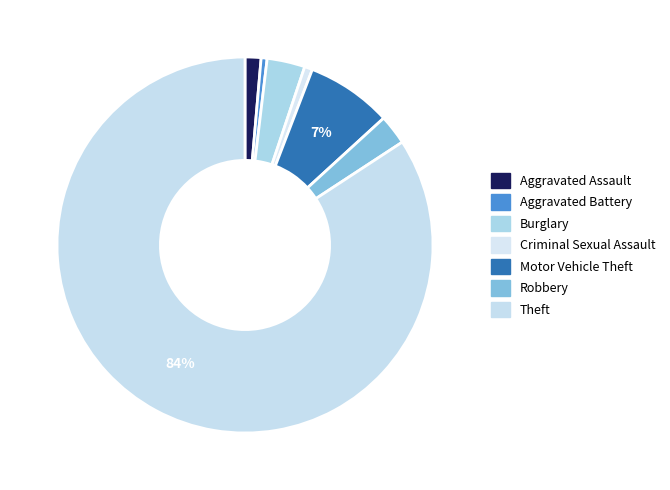

How many segments does this pie chart have?

7